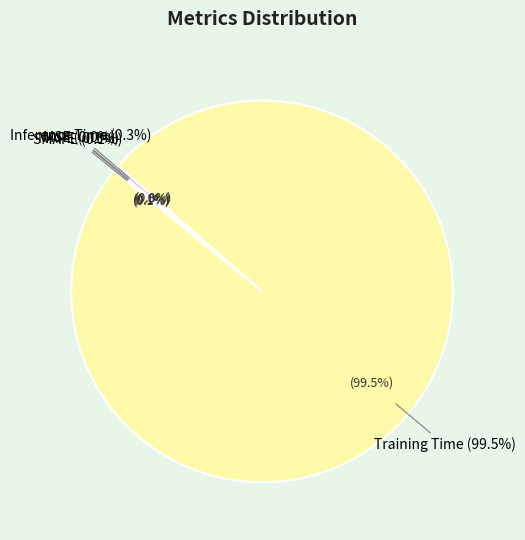

To the nearest percent, what is the difference between the largest and smallest slice percentages?

99%